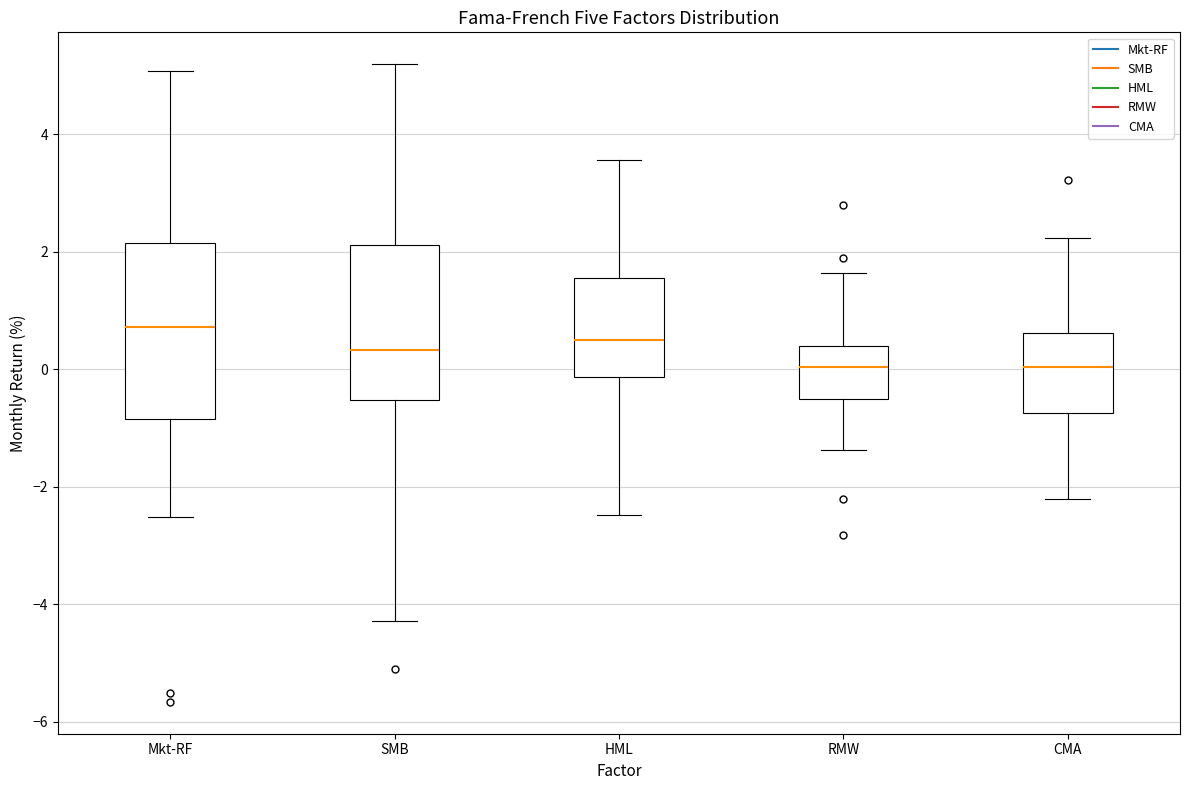

Which box is the tallest, from its lower edge to its upper edge?

Mkt-RF